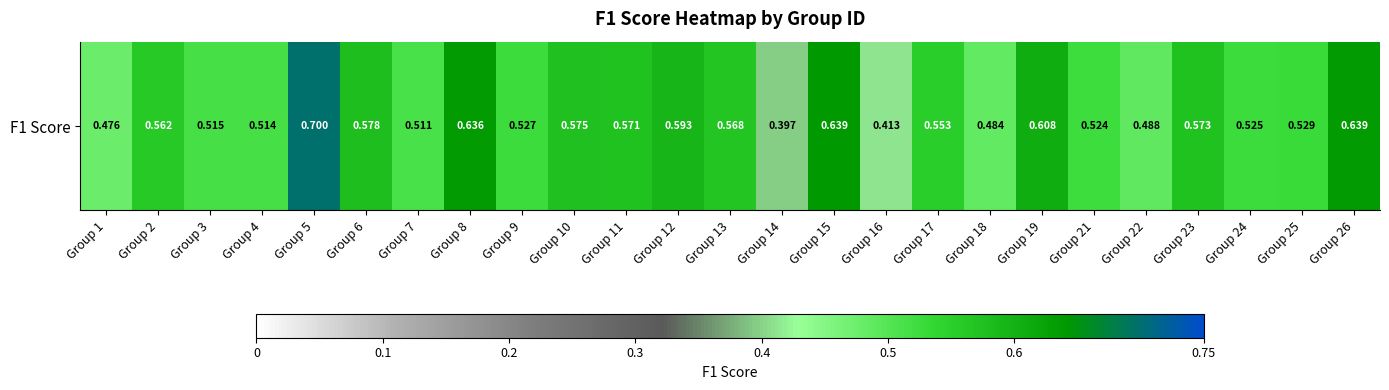

Rank the categories by value from highest to lowest.

Group 5, Group 15, Group 26, Group 8, Group 19, Group 12, Group 6, Group 10, Group 23, Group 11, Group 13, Group 2, Group 17, Group 25, Group 9, Group 24, Group 21, Group 3, Group 4, Group 7, Group 22, Group 18, Group 1, Group 16, Group 14